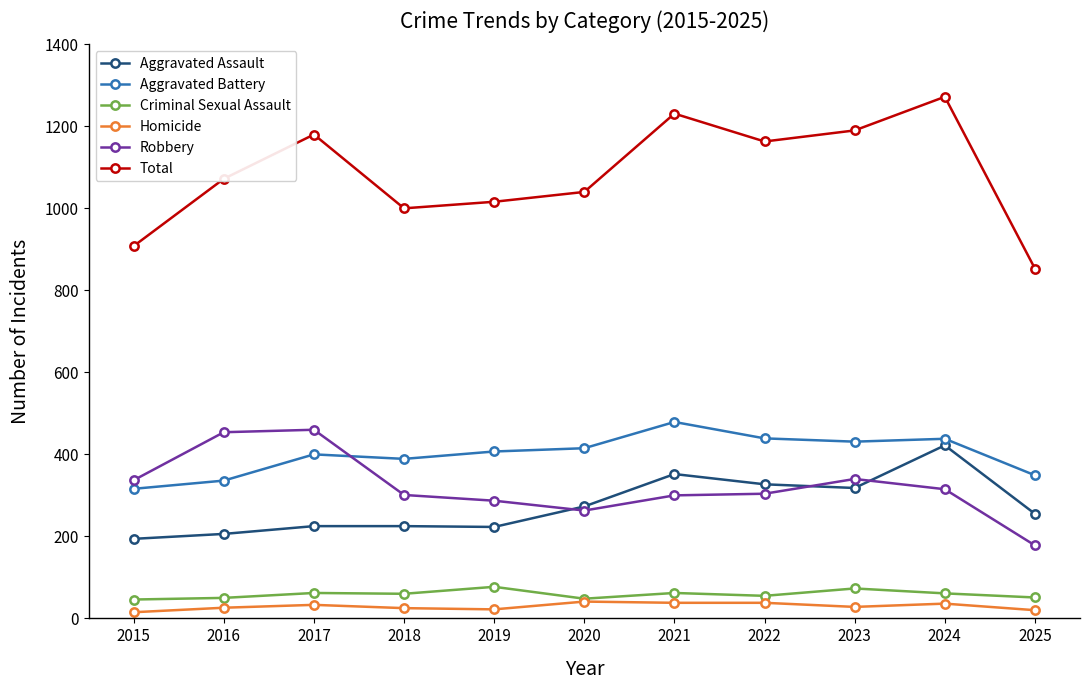

At how many categories does at least one series exceed 139?

11